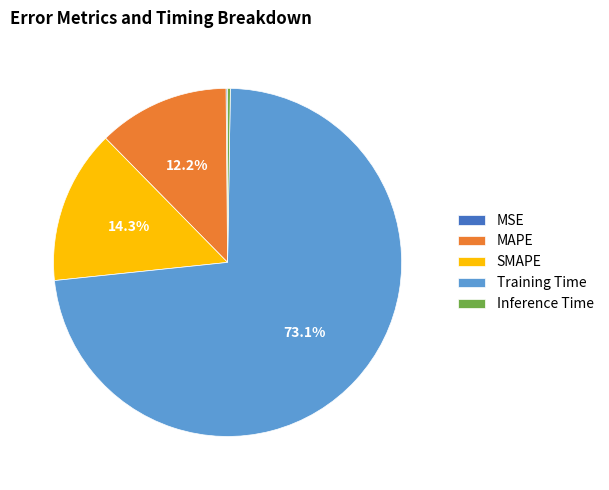

To the nearest percent, what is the average slice percentage?

20%